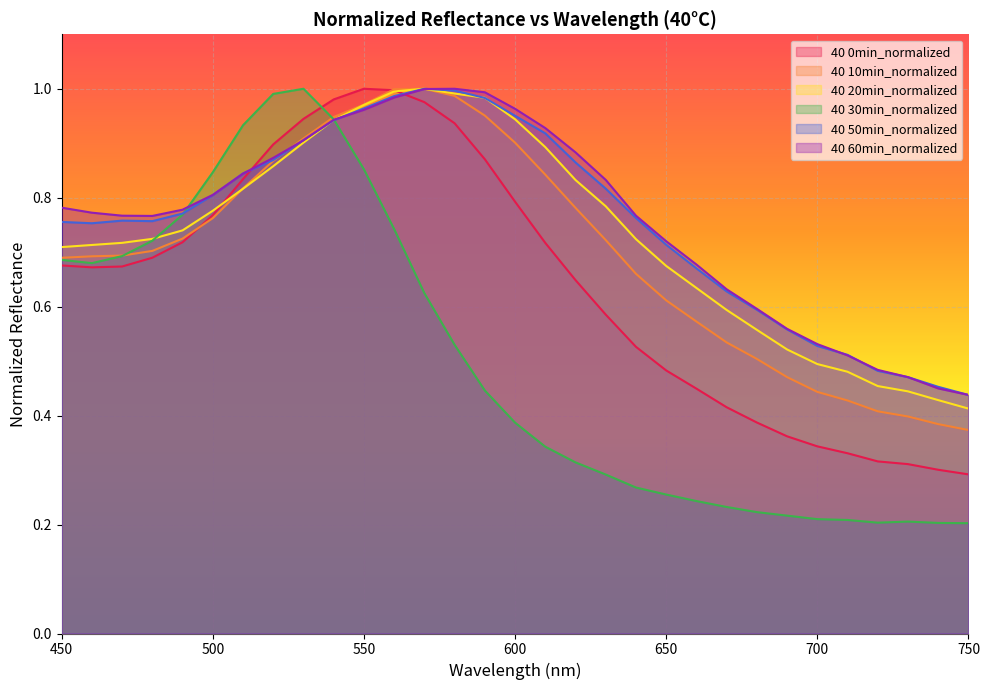

What is the highest value of the 40 0min_normalized series?

1.0